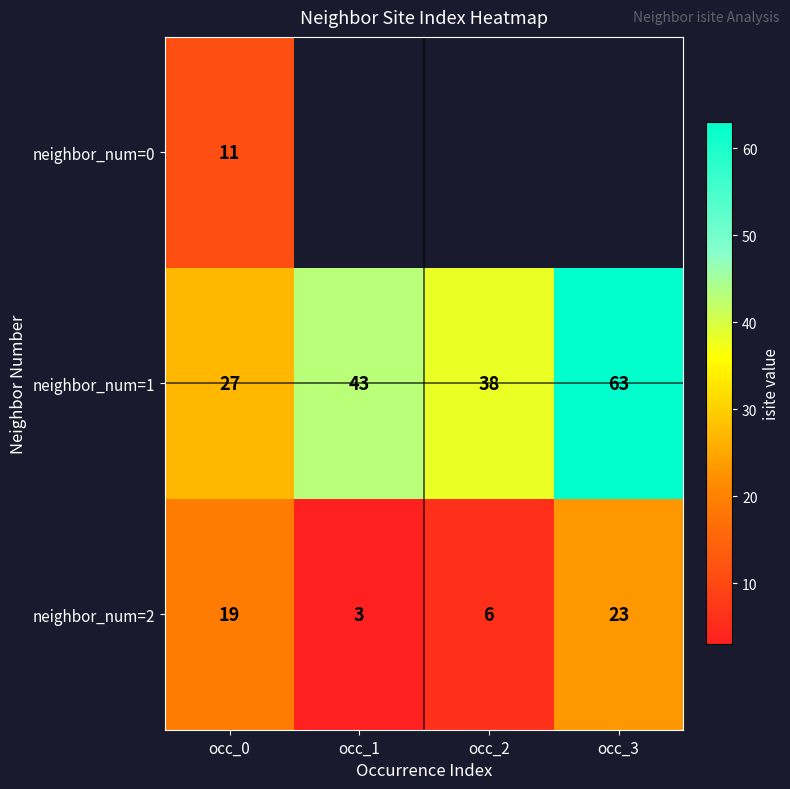

At how many categories does at least one series exceed 23?

4